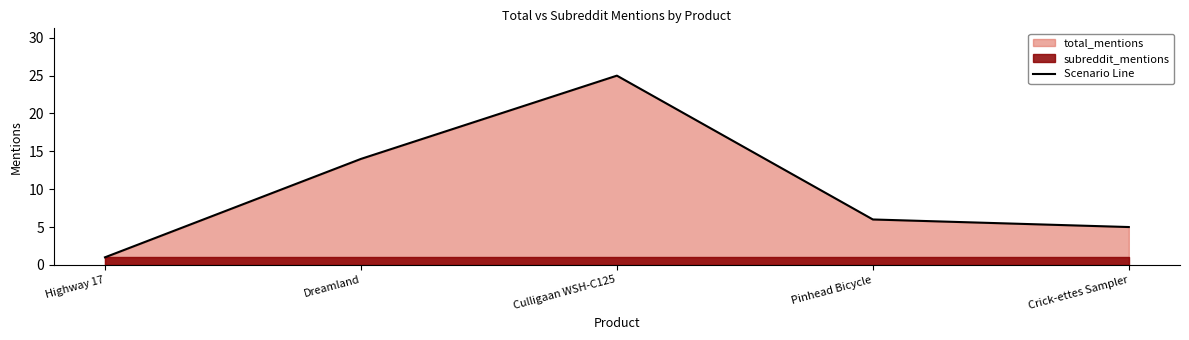

The value at Dreamland is 14. True or false?

True